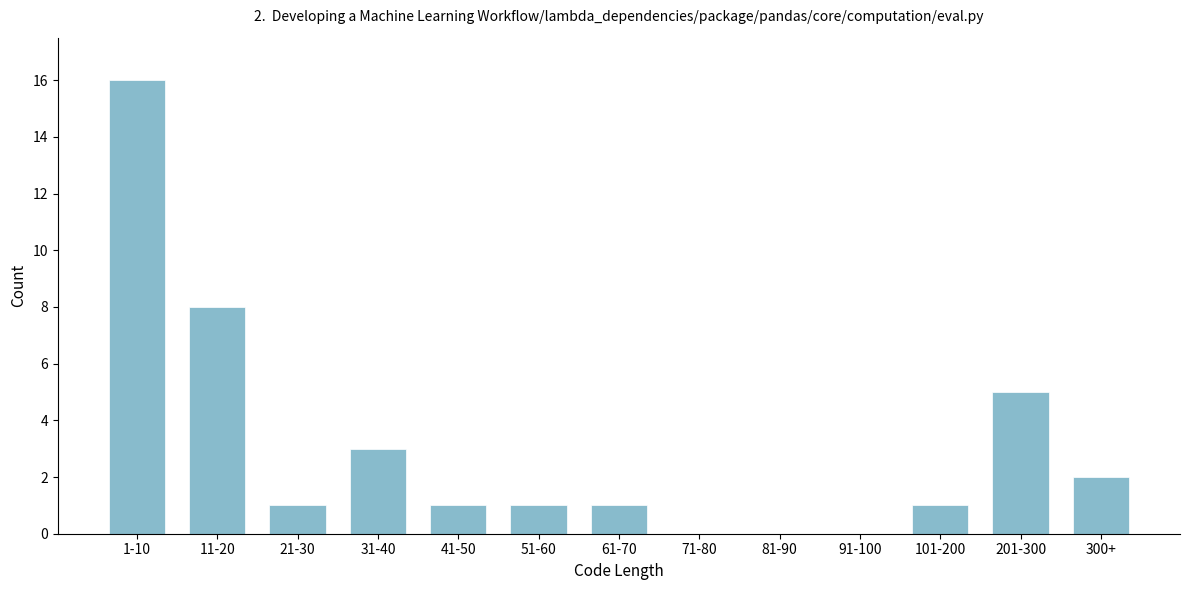

Reading left to right, list all the values displayed in this chart.

1-10=16	11-20=8	21-30=1	31-40=3	41-50=1	51-60=1	61-70=1	71-80=0	81-90=0	91-100=0	101-200=1	201-300=5	300+=2